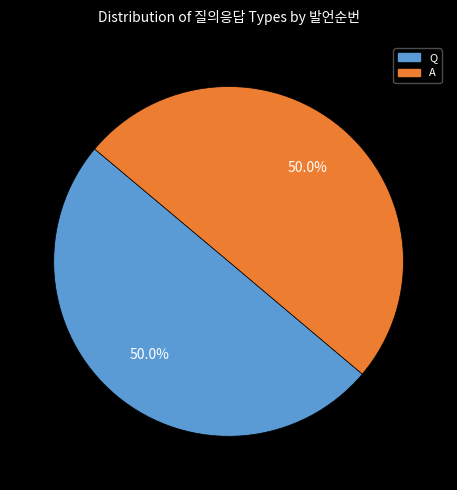

To the nearest percent, what portion does A represent?

50%